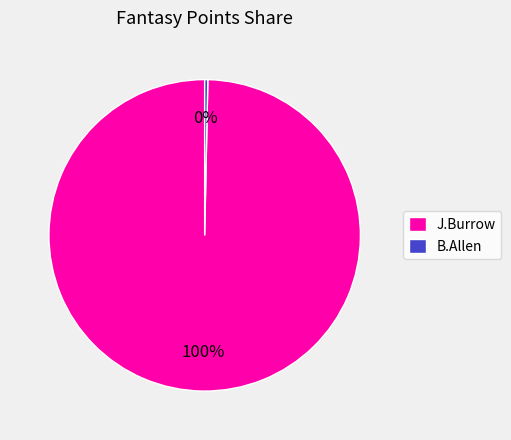

How many slices are in this pie chart?

2